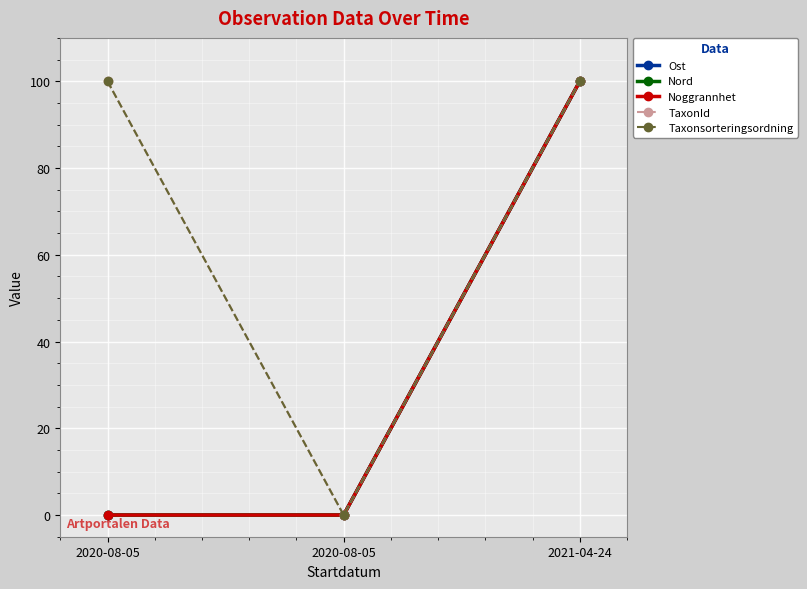

What is the difference between the maximum and minimum values in the Taxonsorteringsordning series?

100